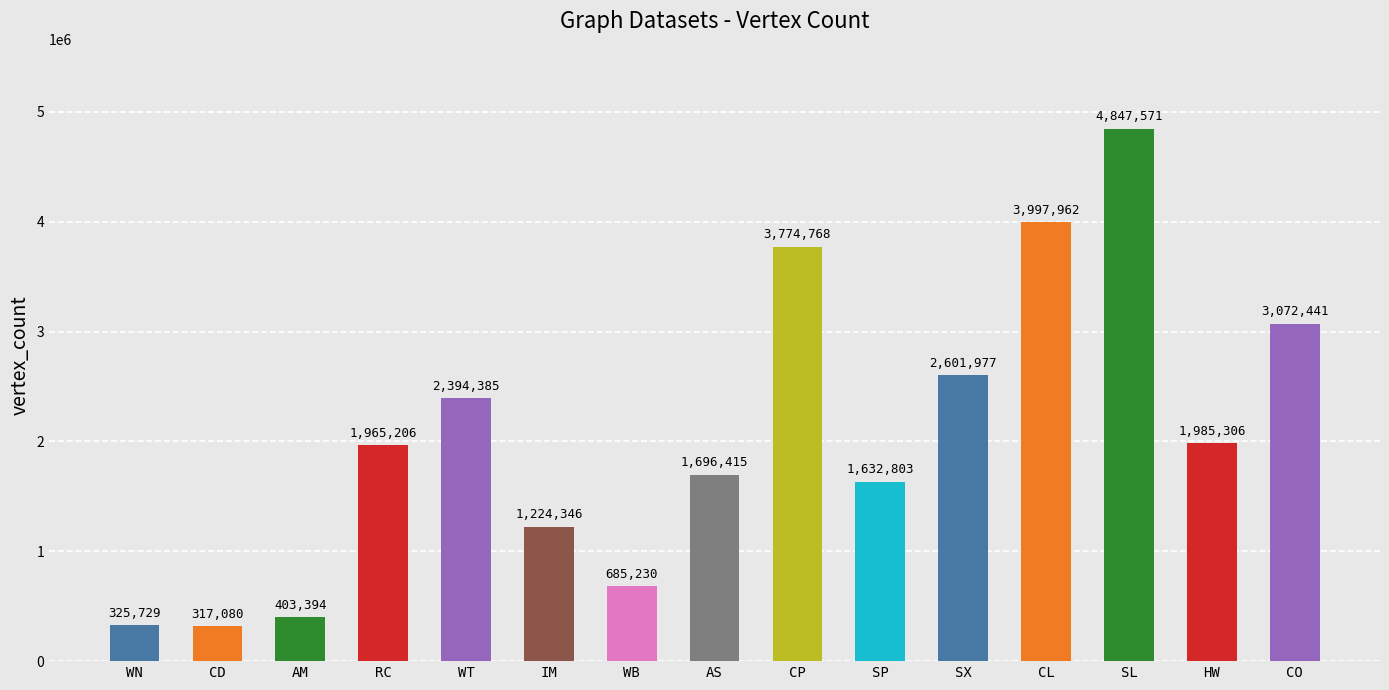

Reading left to right, what are all the values shown in this chart?

325729	317080	403394	1965206	2394385	1224346	685230	1696415	3774768	1632803	2601977	3997962	4847571	1985306	3072441